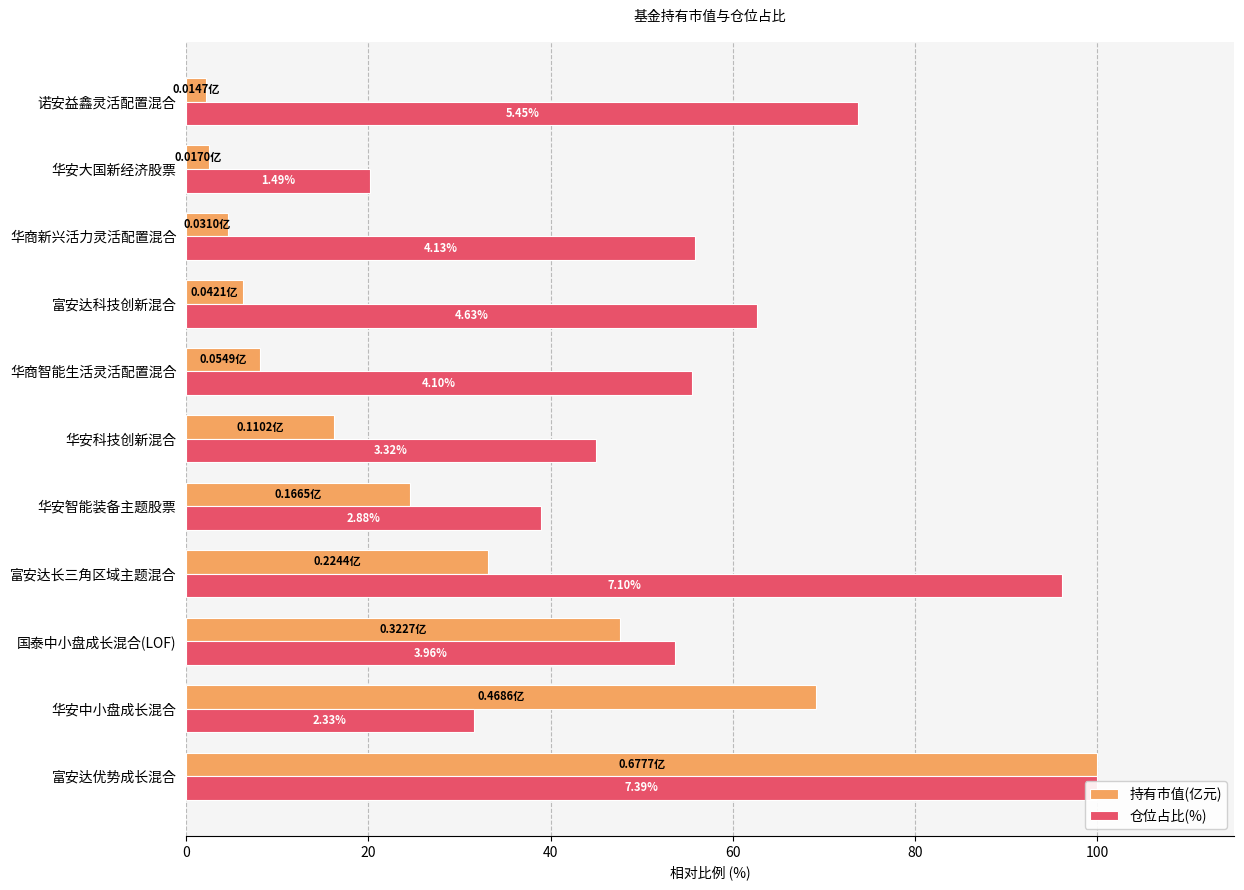

Count the number of categories in the chart.

11